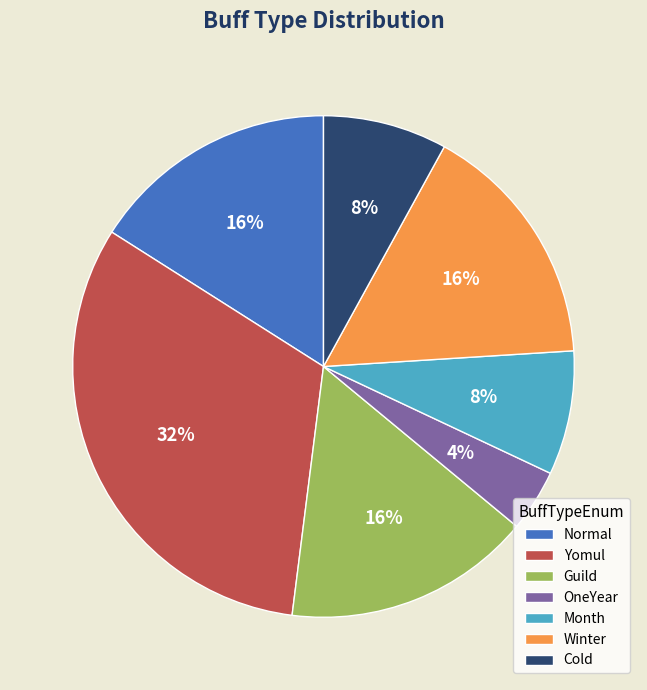

Does Normal represent more than half of the total?

No